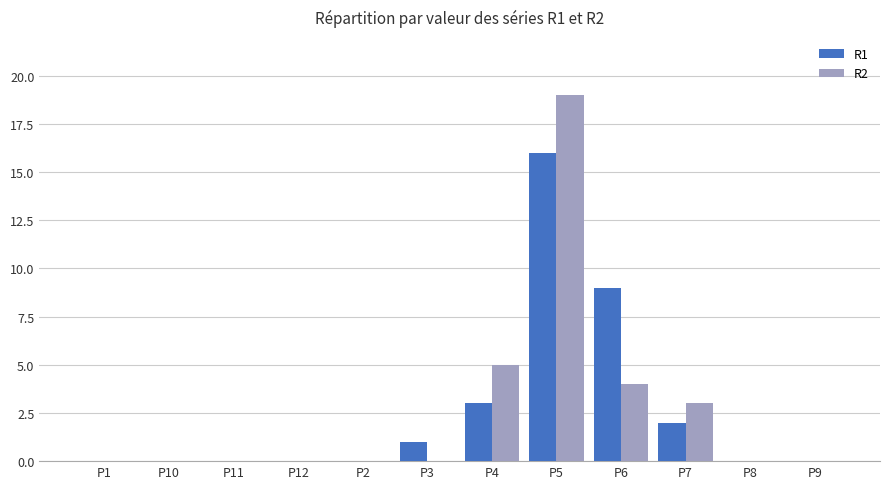

What are all the series names shown in the legend?

R1, R2